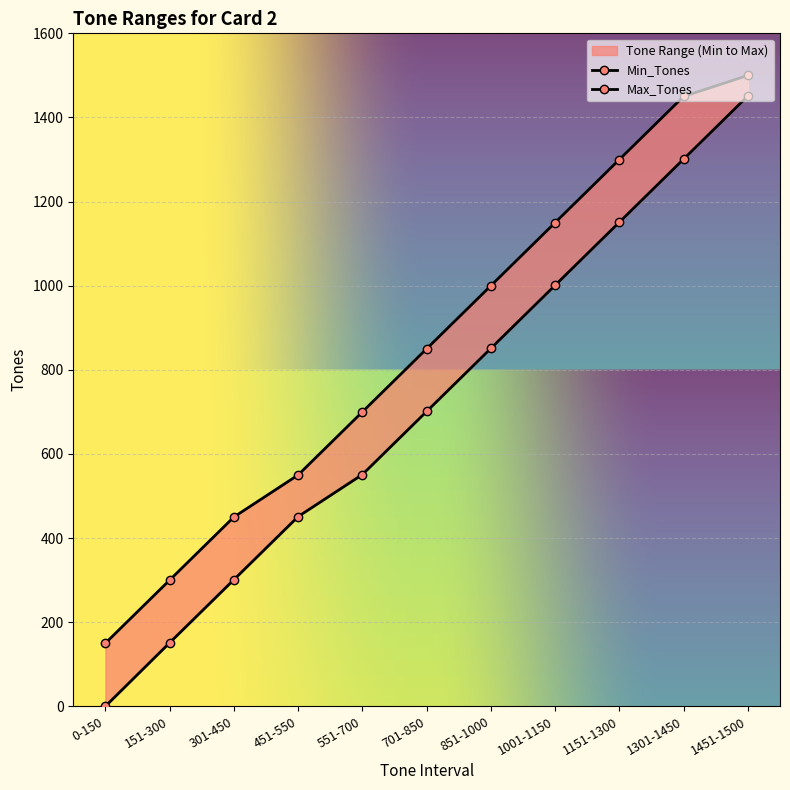

Which has a higher value, 0-150 or 701-850?

701-850